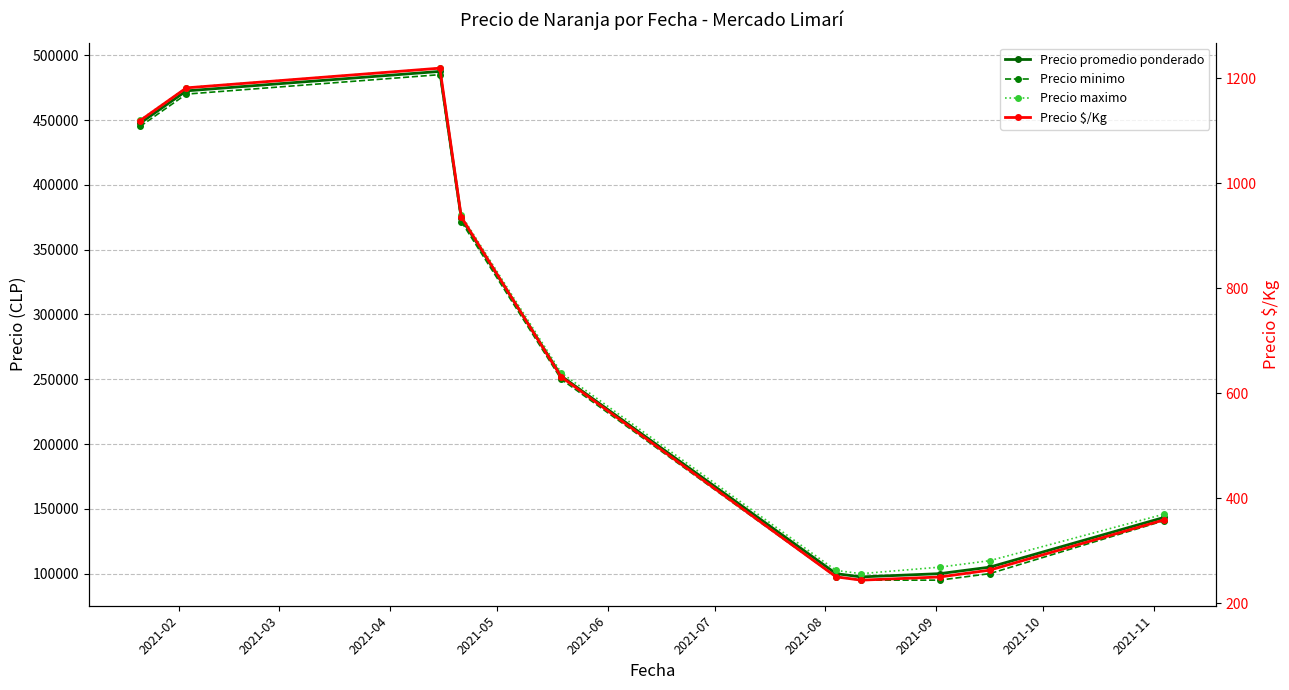

Which series has the largest total across all categories?

Precio maximo